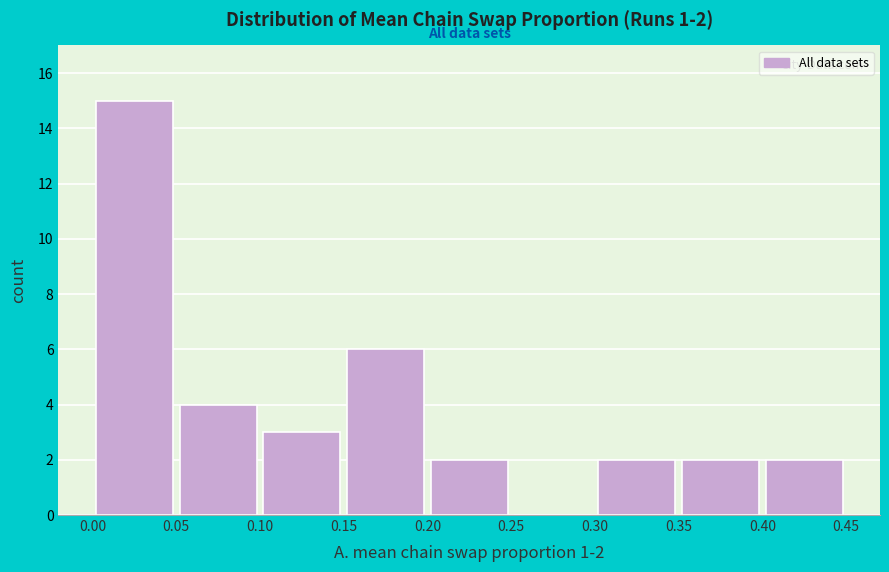

Over which range of the x-axis is the bar tallest?

0.00 to 0.05